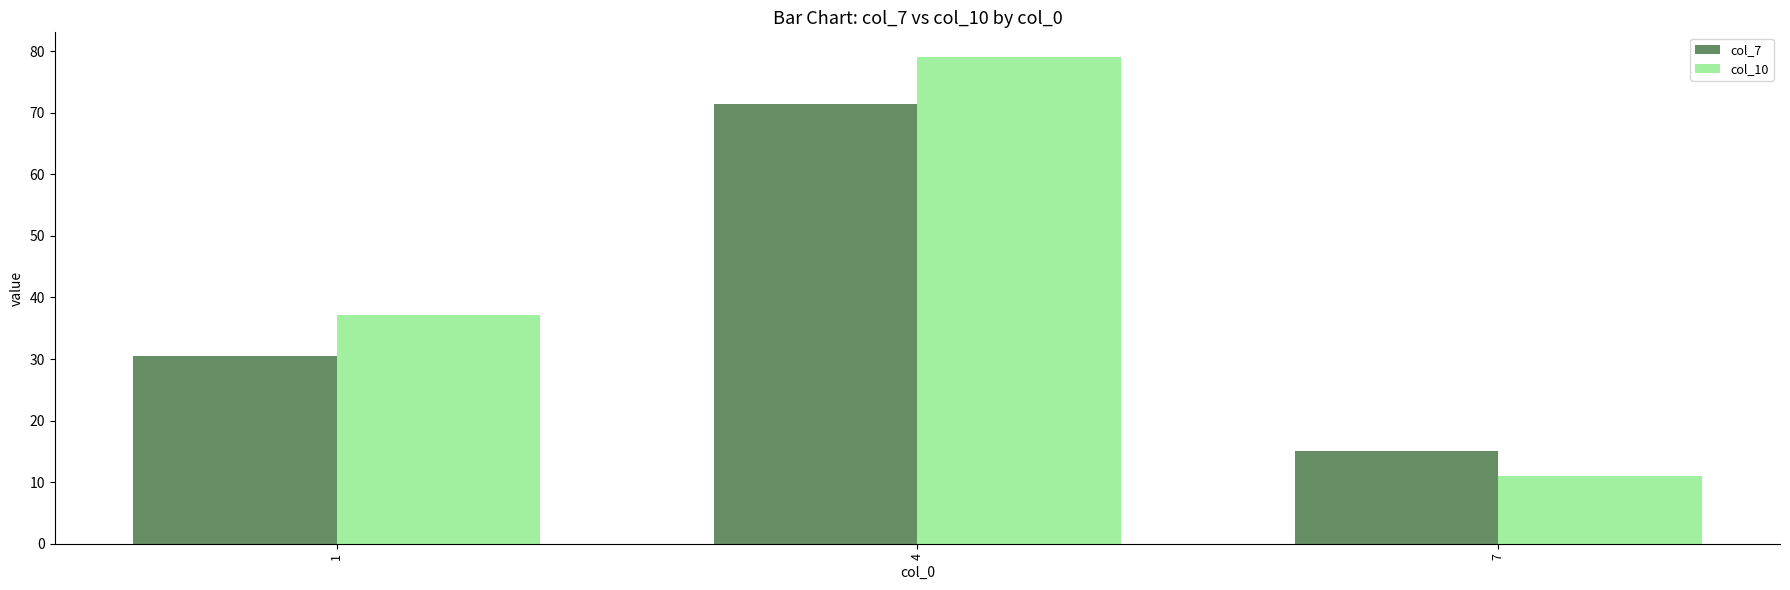

List the series in order of their overall mean, lowest first.

col_7, col_10